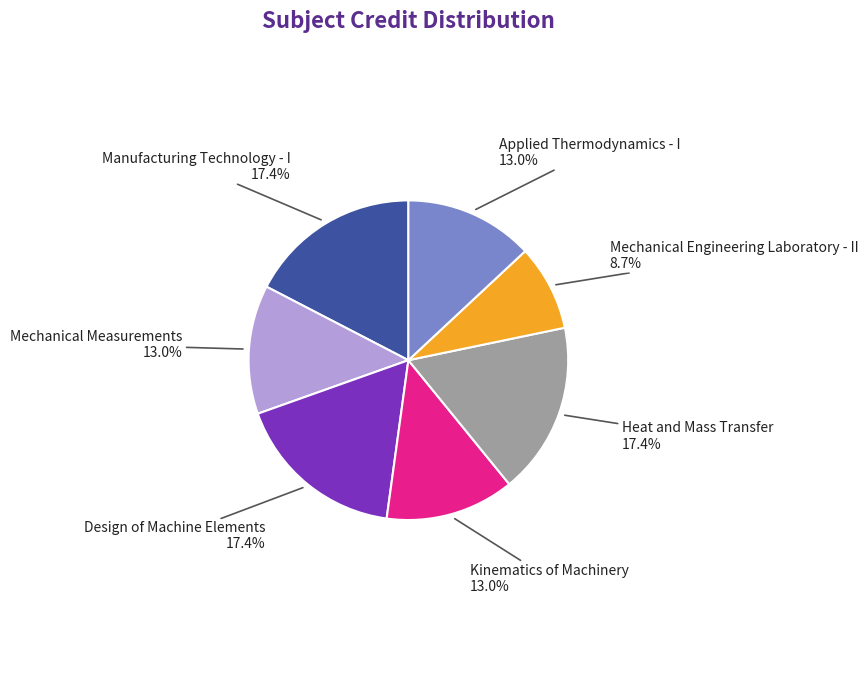

Which category has the smallest portion of the pie?

Mechanical Engineering Laboratory - II